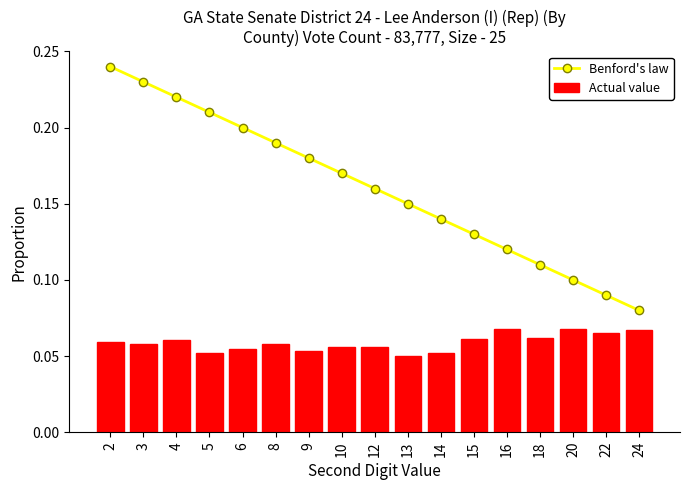

Between 10 and 18, which series saw the biggest shift?

Benford's law